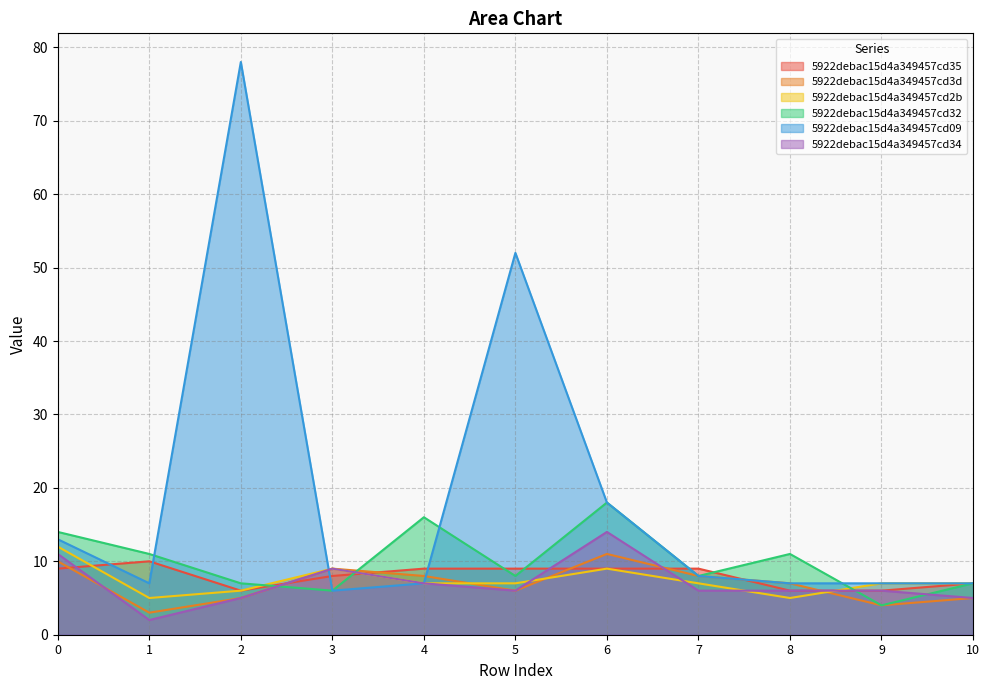

Reading left to right, extract all data points from this chart.

5922debac15d4a349457cd35: 9	10	6	8	9	9	9	9	6	6	7
5922debac15d4a349457cd3d: 10	3	5	9	8	6	11	8	7	4	5
5922debac15d4a349457cd2b: 12	5	6	9	7	7	9	7	5	7	7
5922debac15d4a349457cd32: 14	11	7	6	16	8	18	8	11	4	7
5922debac15d4a349457cd09: 13	7	78	6	7	52	18	8	7	7	7
5922debac15d4a349457cd34: 11	2	5	9	7	6	14	6	6	6	5